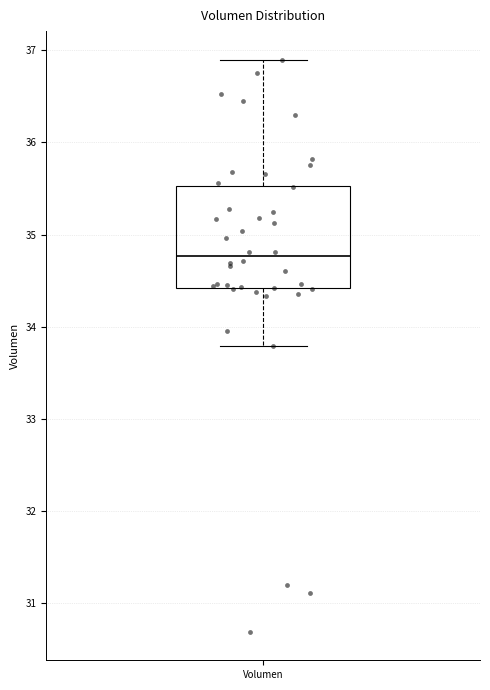

Where is the upper edge of the box for Volumen on the y-axis? The values are not printed on the chart, so give them approximately, as read against the axis.

35.5